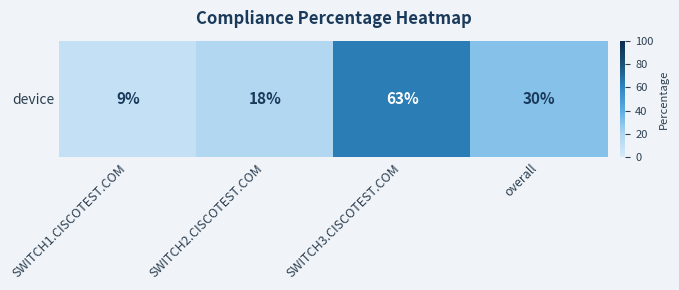

List the labels in order of value, largest first.

SWITCH3.CISCOTEST.COM, overall, SWITCH2.CISCOTEST.COM, SWITCH1.CISCOTEST.COM